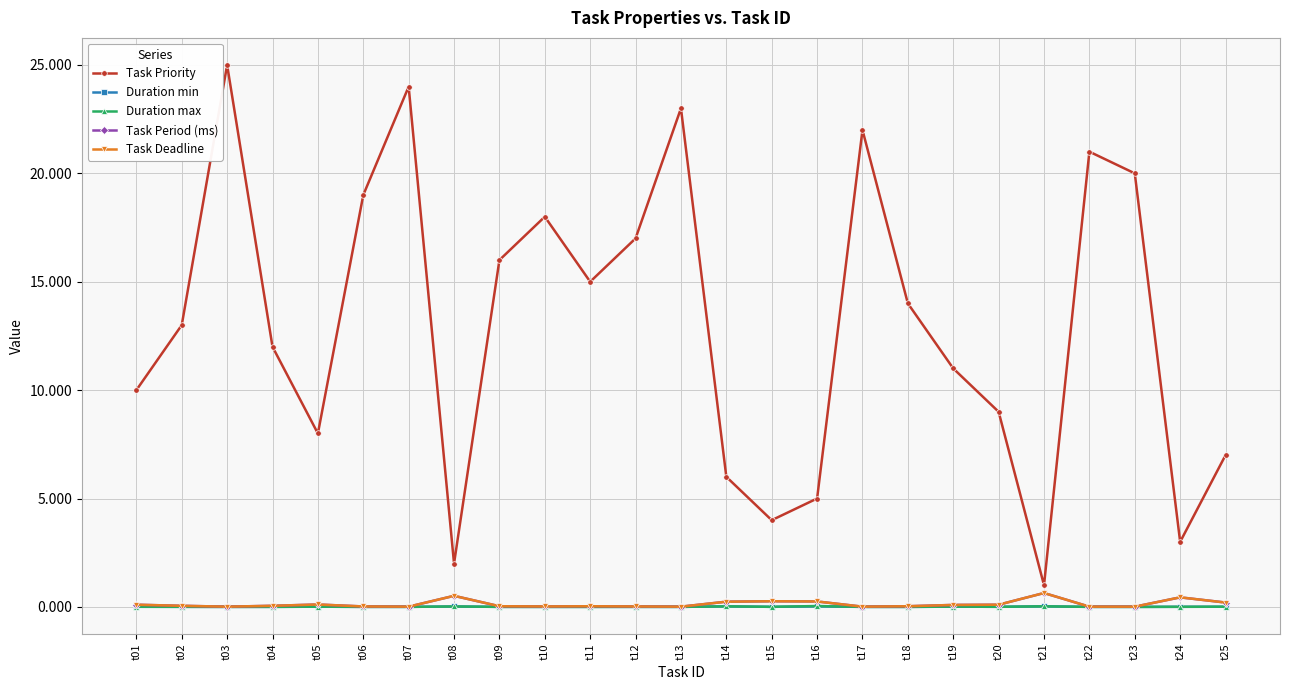

Rank the categories by Task Period (ms) value from lowest to highest.

t03, t07, t13, t17, t22, t23, t06, t10, t12, t09, t11, t18, t02, t04, t19, t01, t20, t05, t25, t14, t16, t15, t24, t08, t21